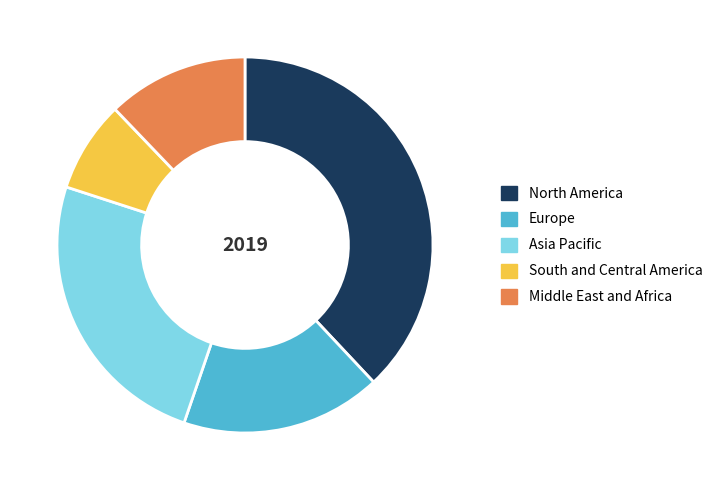

Which has a higher value, North America or Middle East and Africa?

North America